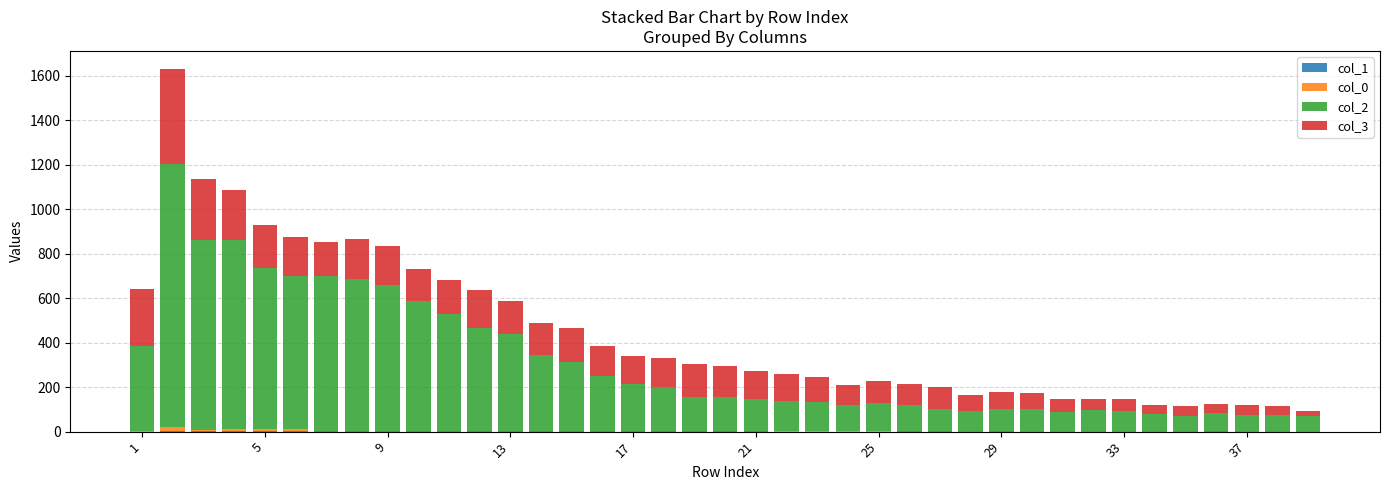

Are the bars horizontal?

No